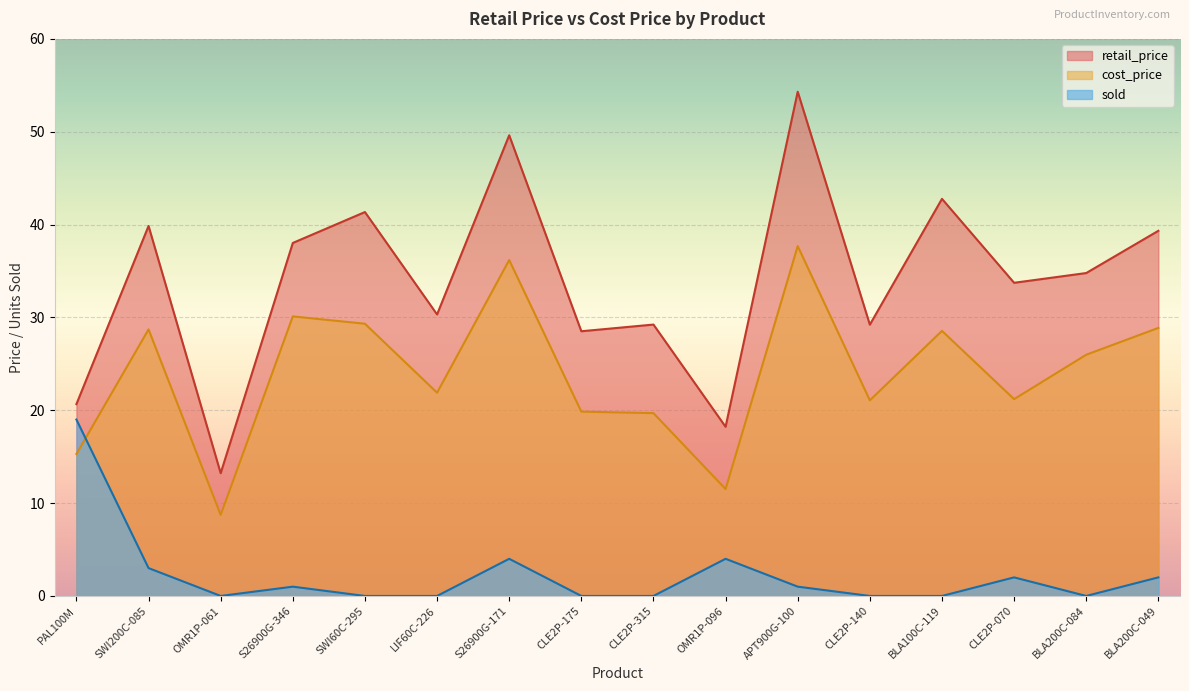

What is the difference between the retail_price values at SWI200C-085 and BLA200C-084?

5.1